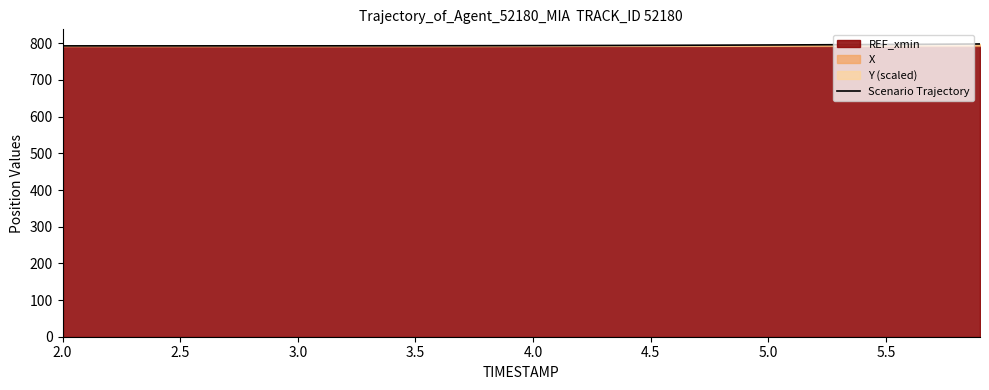

What is the average value?

794.3